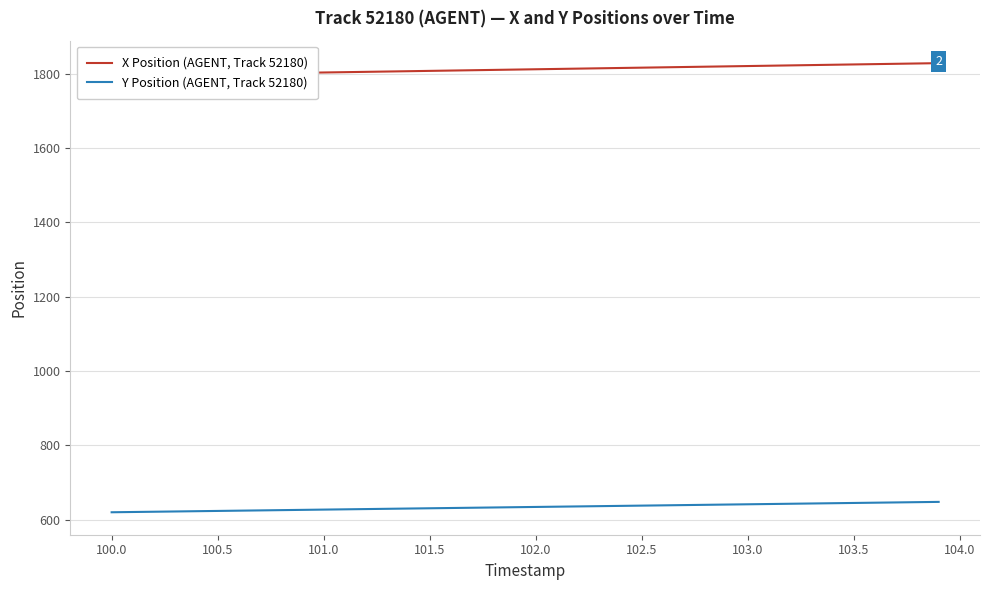

Is it true that Y Position (AGENT, Track 52180) equals 634.0 at 102.0?

True